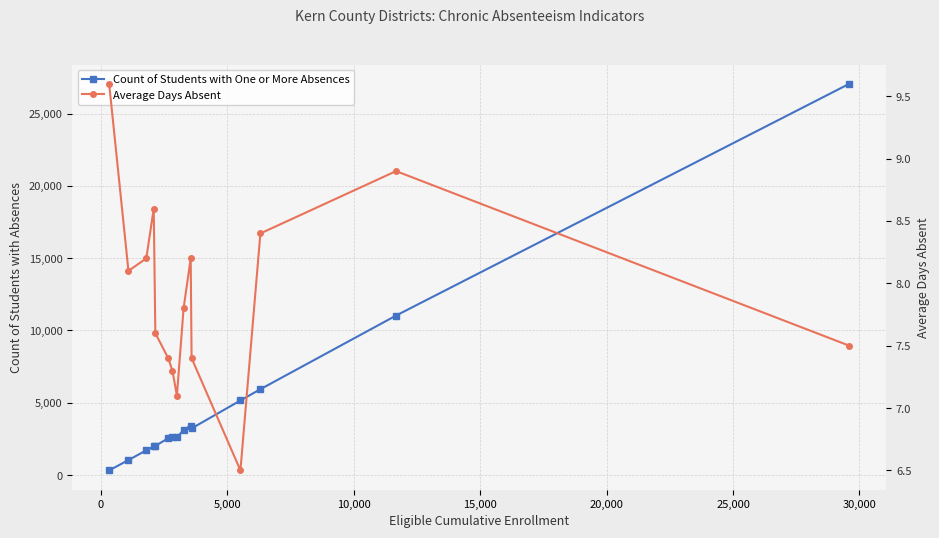

What is the average value of the Count of Students with One or More Absences series?

4919.3